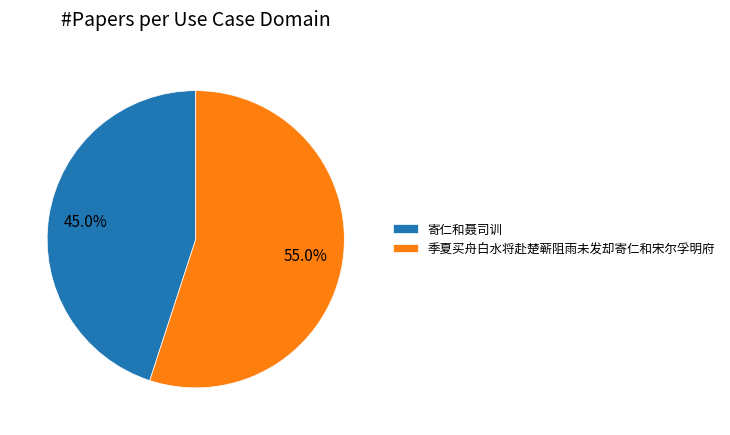

Count the number of slices in the pie.

2